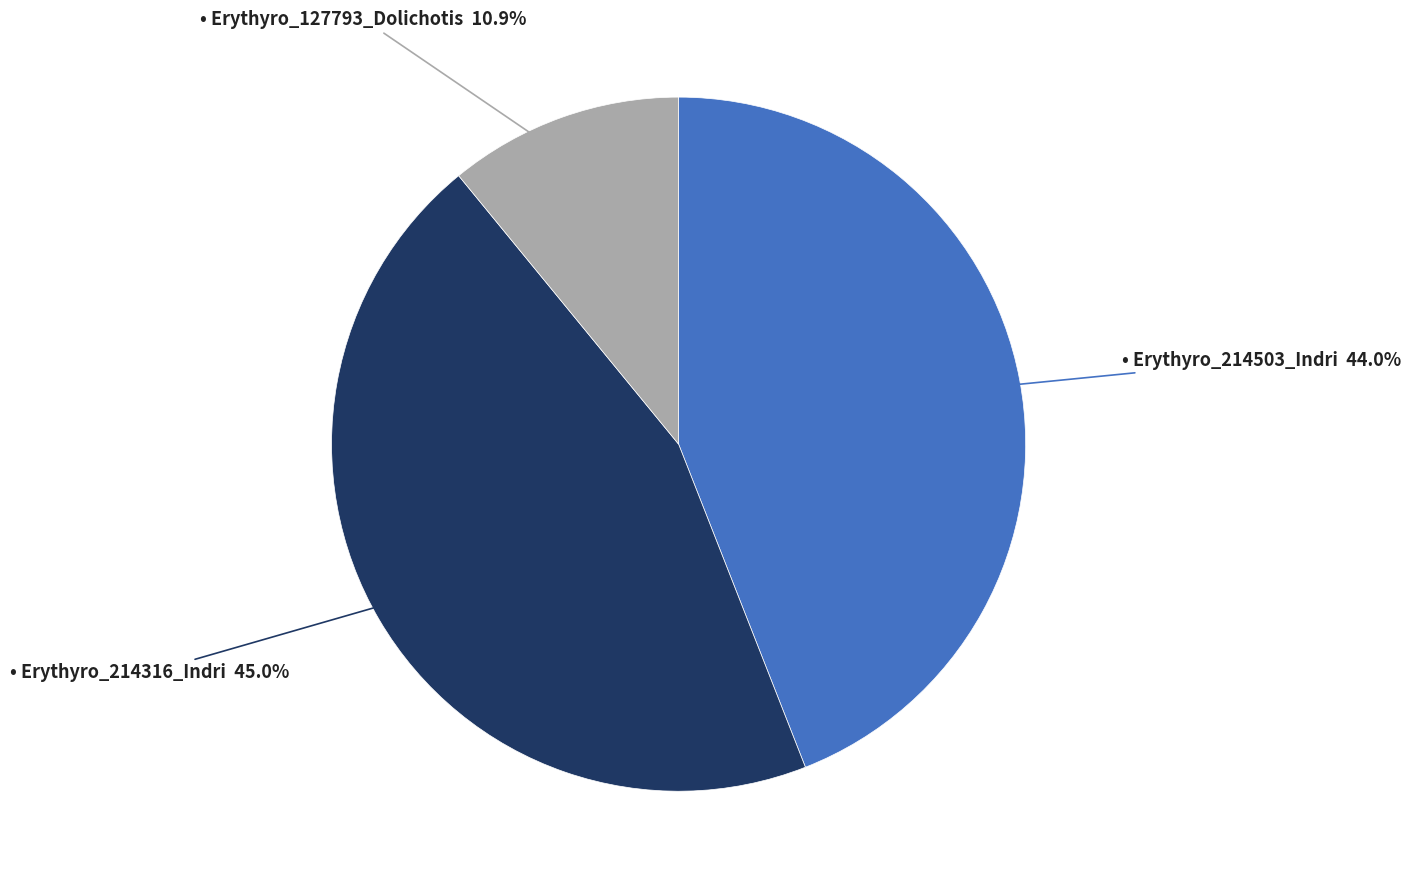

Does any single category account for the majority?

No